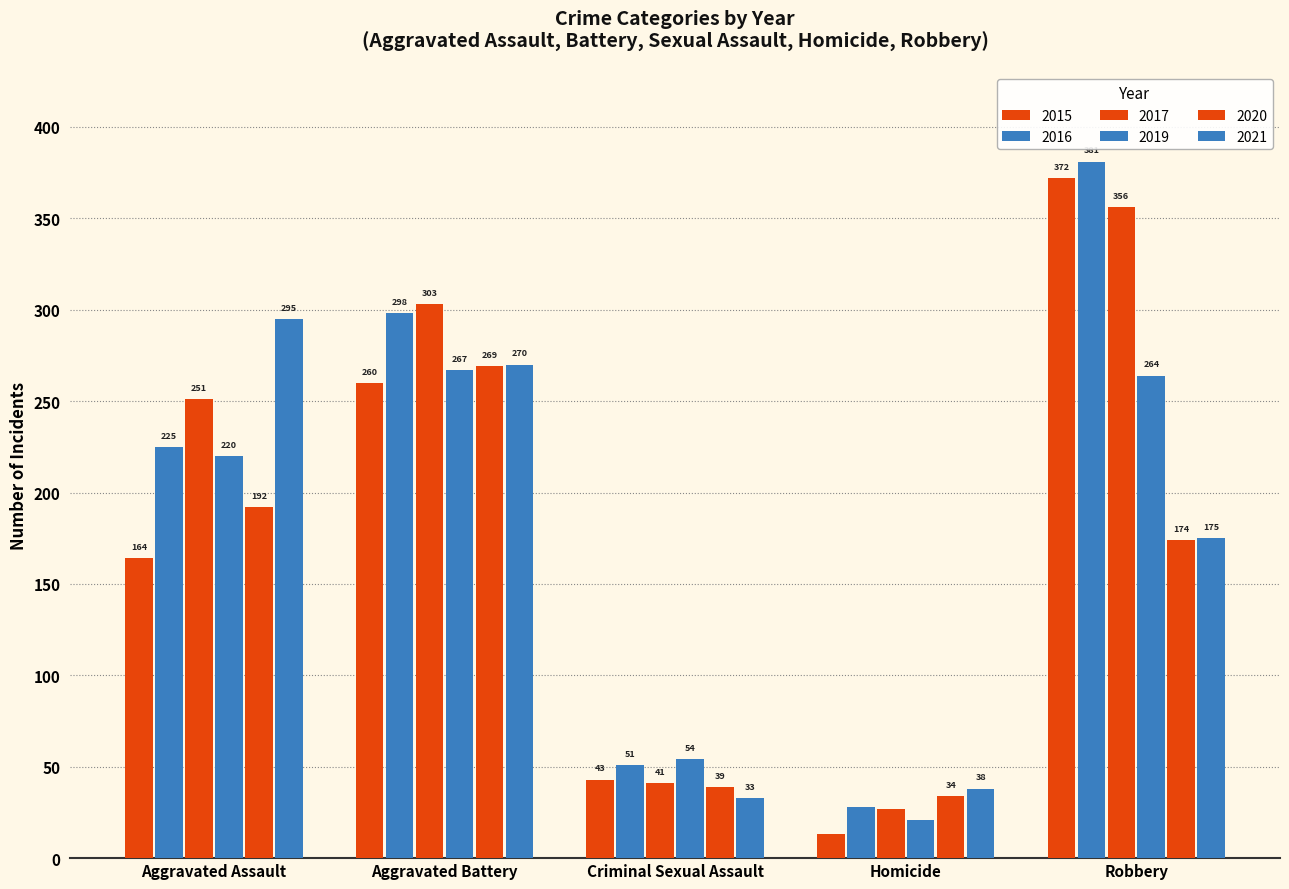

At Aggravated Assault, list the series in order from largest to smallest.

2021, 2017, 2016, 2019, 2020, 2015